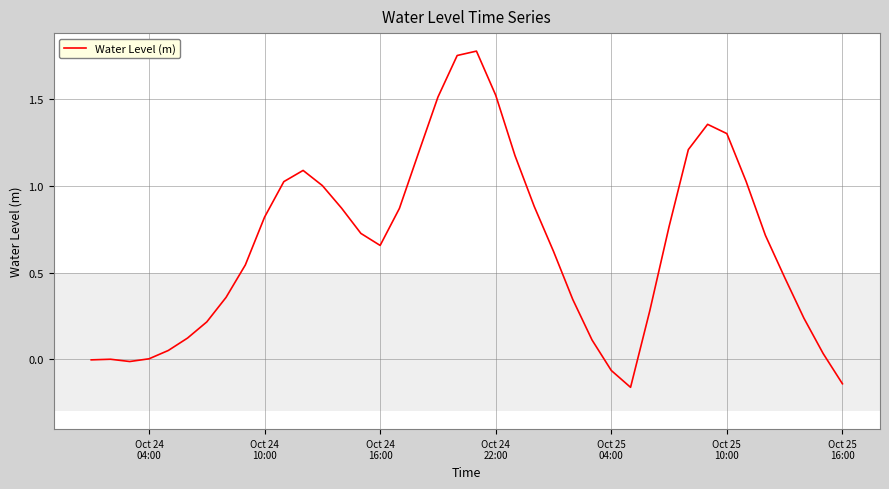

What is the difference between the maximum and minimum values?

1.9